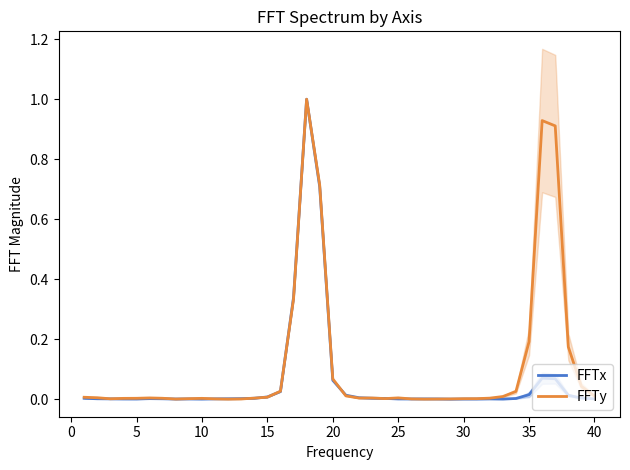

How many data points in FFTy are above 0?

39